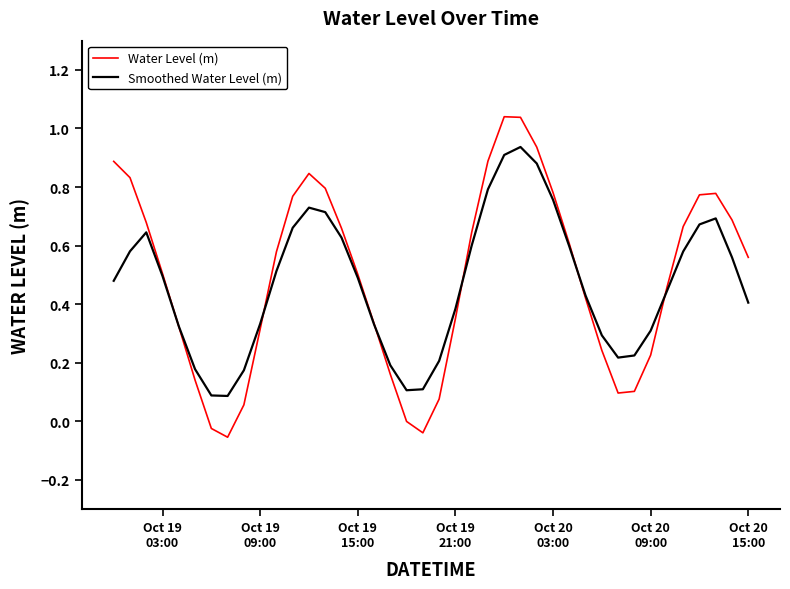

Rank the series by their maximum value, from lowest to highest.

Smoothed Water Level (m), Water Level (m)